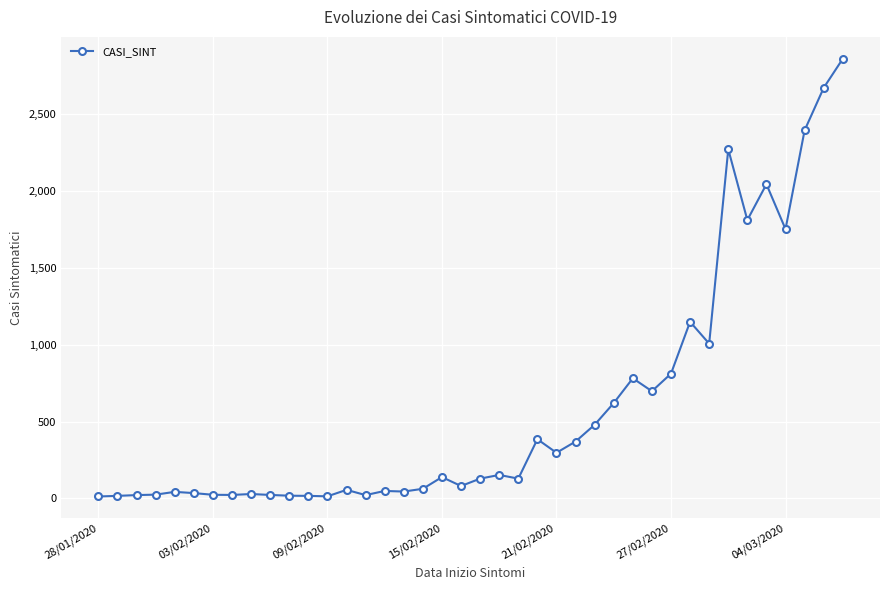

What is the maximum value shown in the chart?

2857